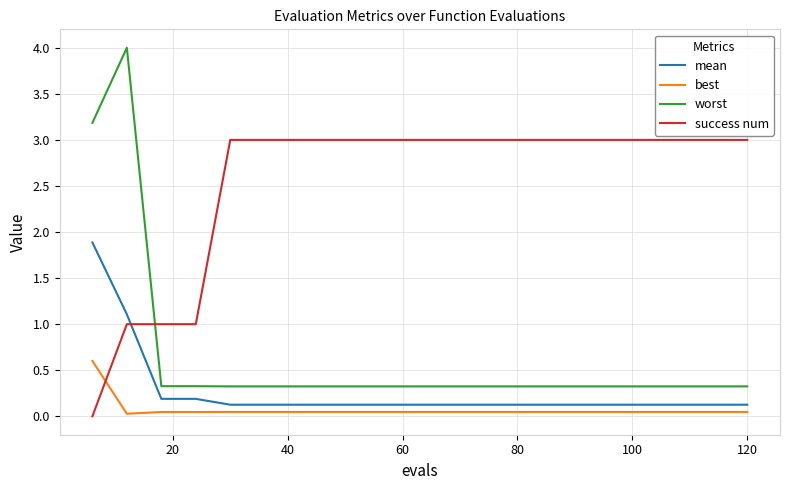

How many distinct data groups are displayed?

4